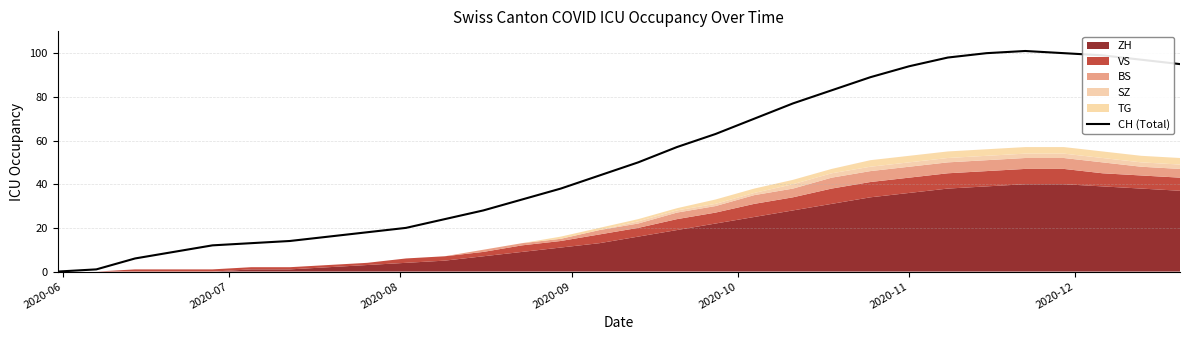

How many values exceed 50?

14